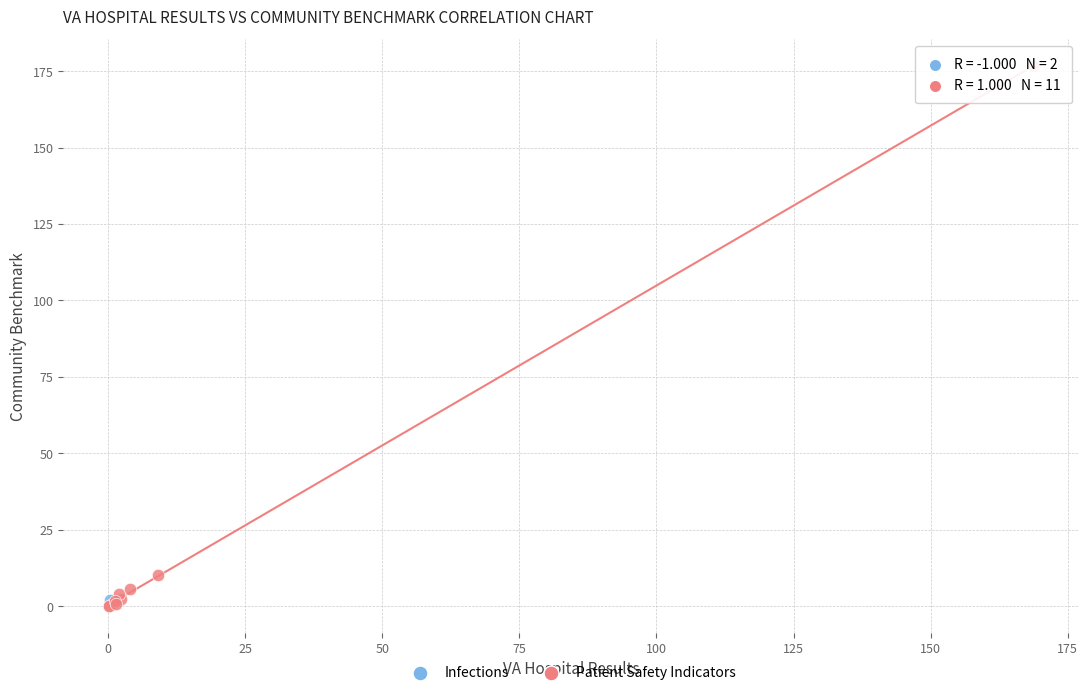

What are all the series names shown in the legend?

Infections, Patient Safety Indicators